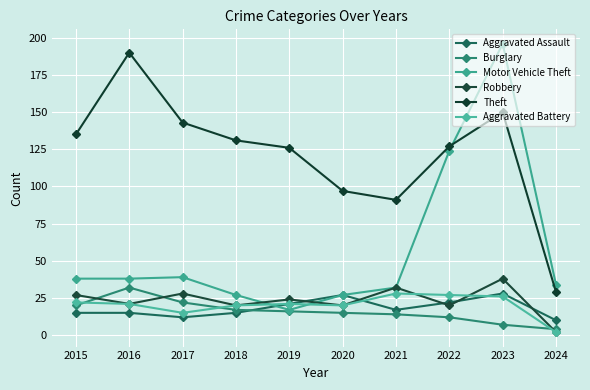

What is the difference between the maximum and minimum values in the Motor Vehicle Theft series?

179